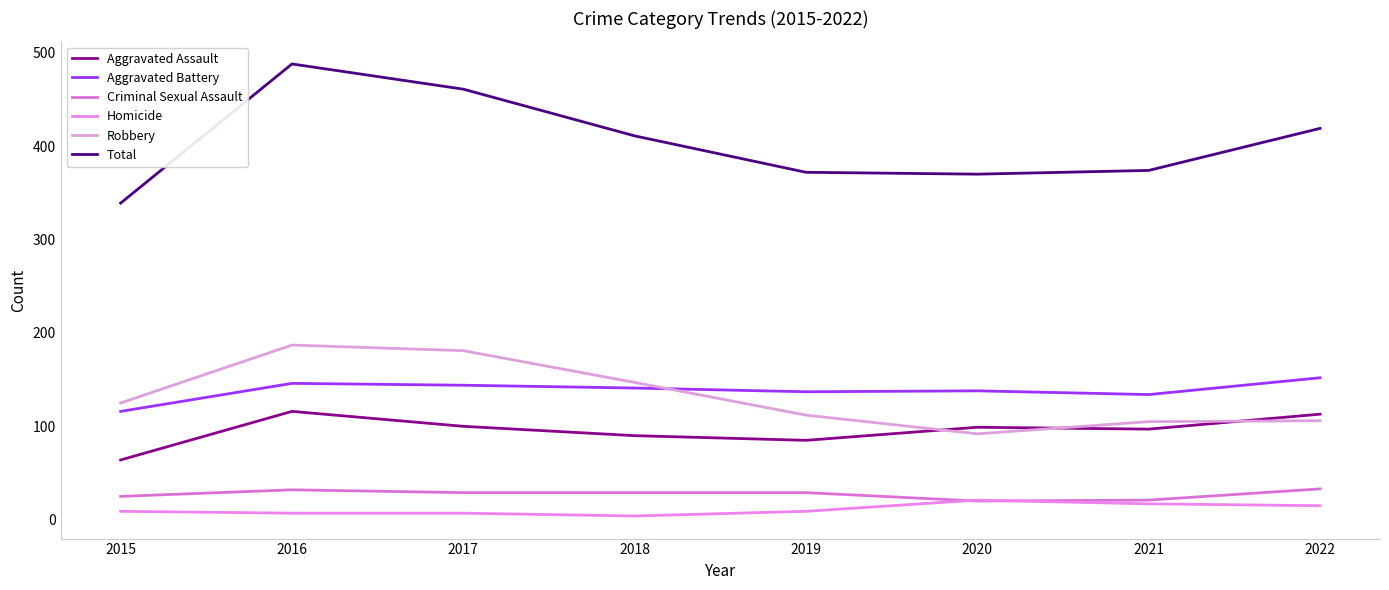

What is the minimum value for Total?

339